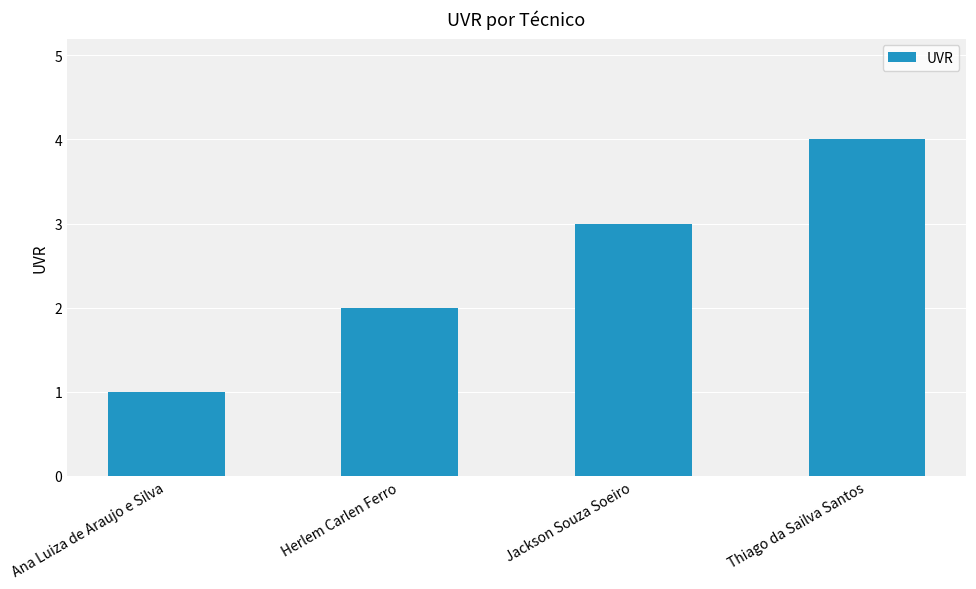

How many values are between 2 and 4?

3